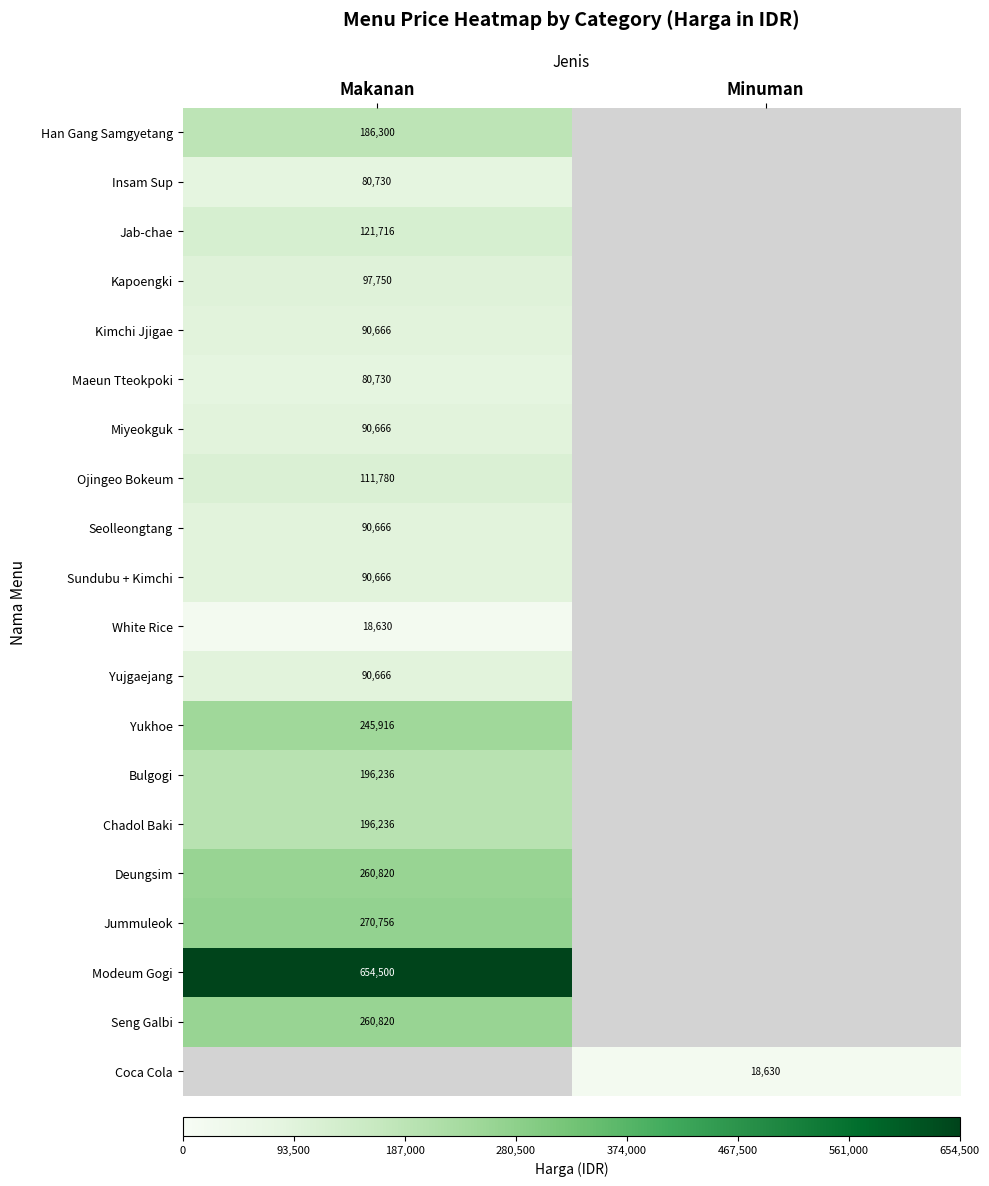

Is it true that Seolleongtang equals 90666 at Makanan?

True